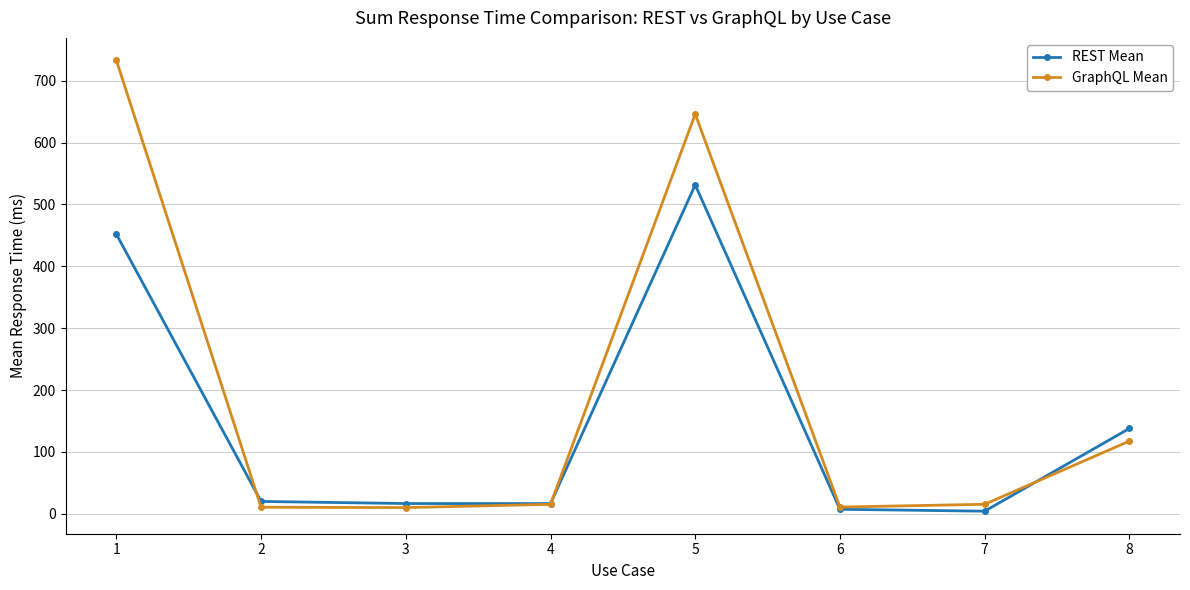

True or false: REST Mean and GraphQL Mean cross at least once.

True